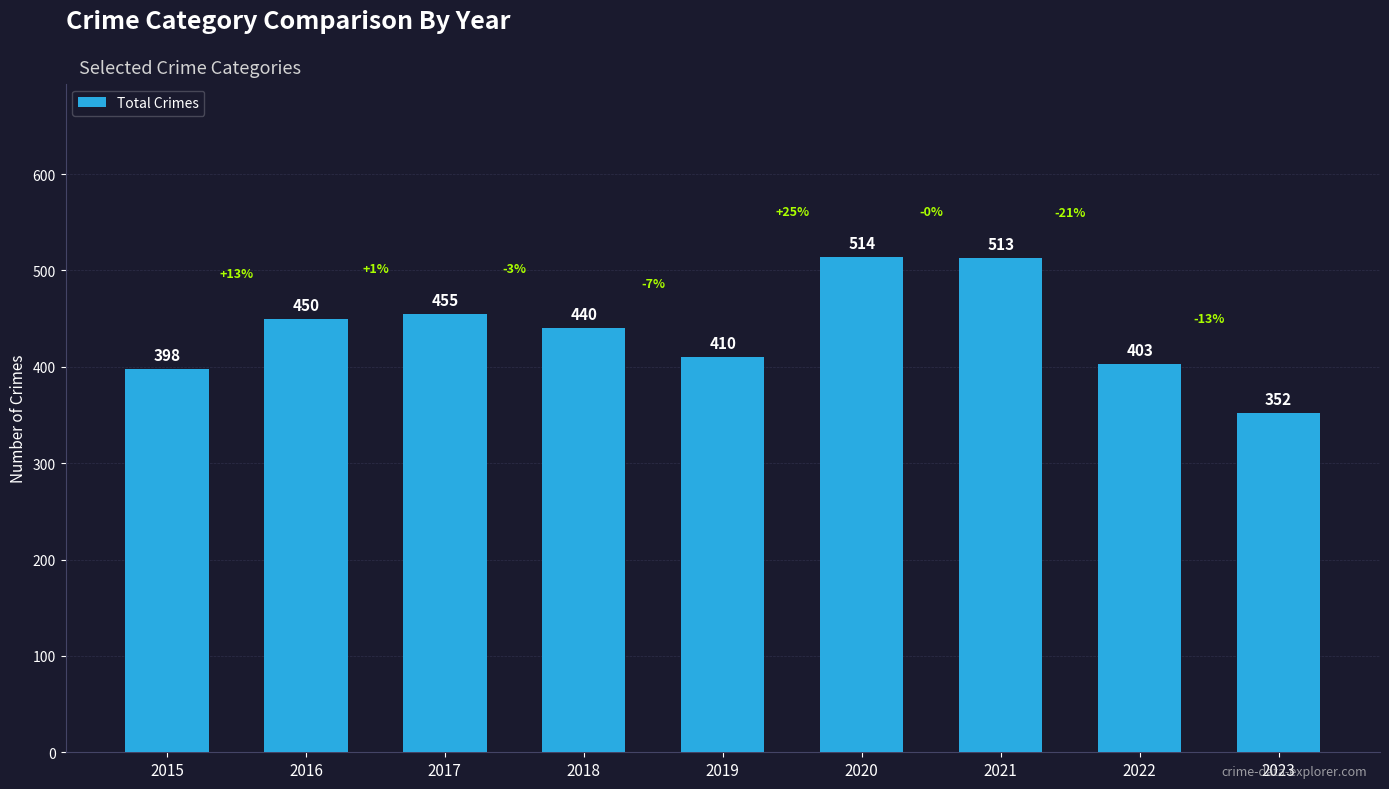

The value at 2018 is 440. True or false?

True